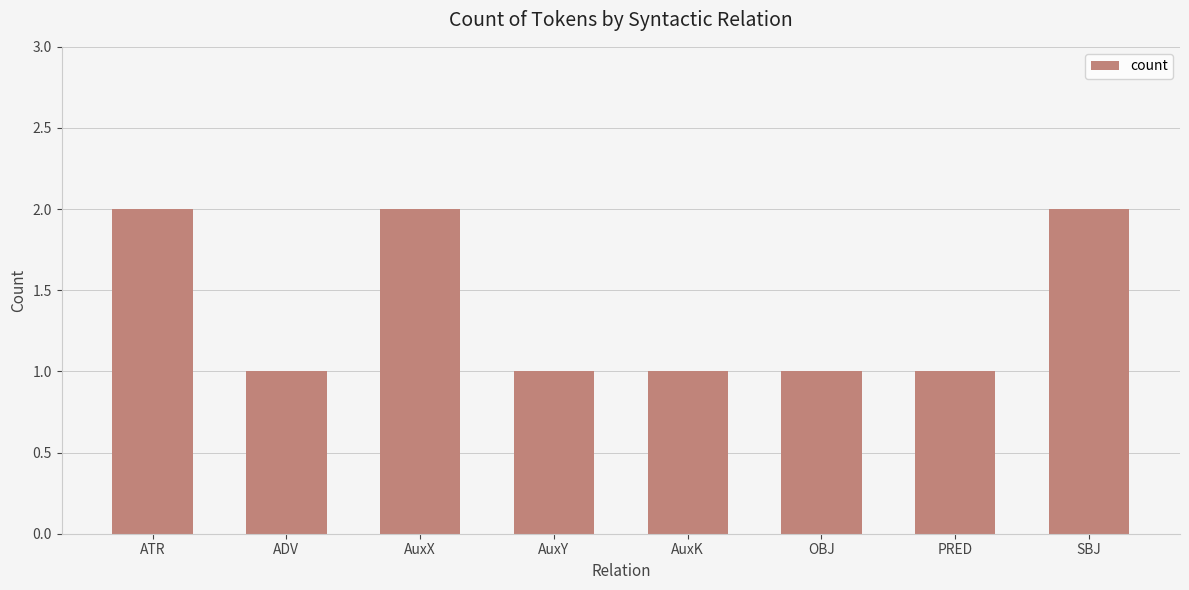

What is the difference between the maximum and second lowest values?

1